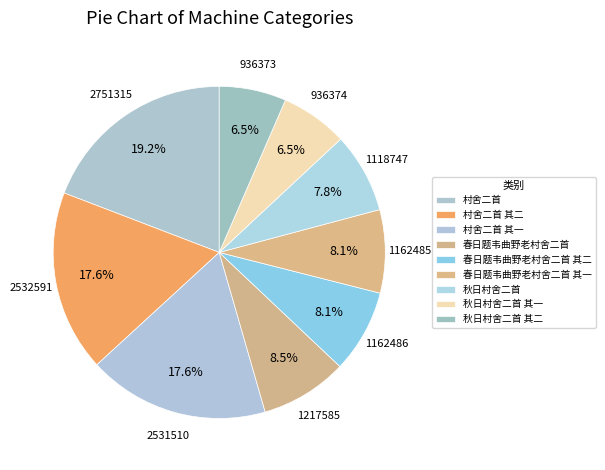

The 秋日村舍二首 slice represents 8% of the pie. True or false?

True